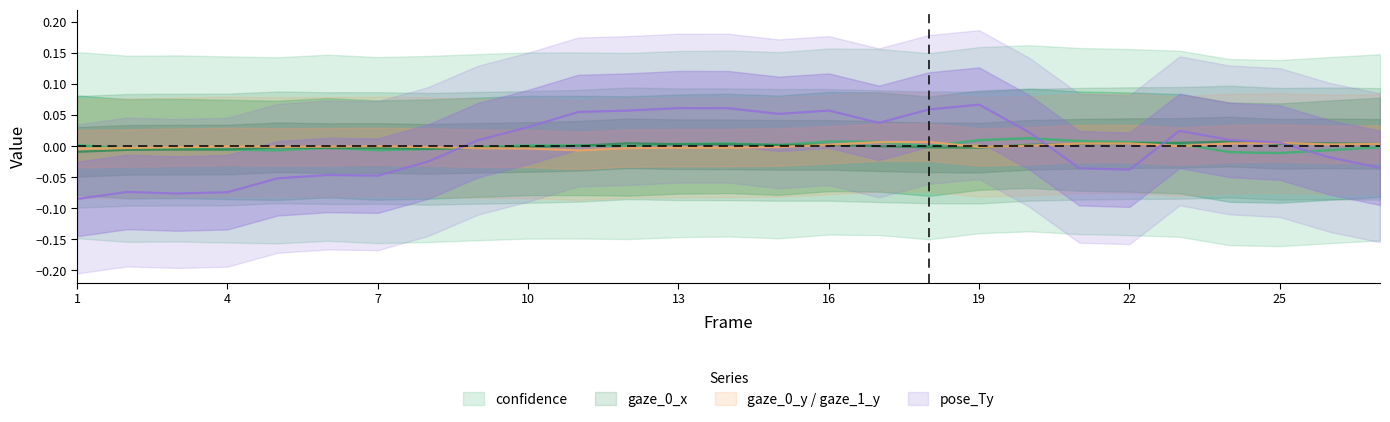

True or false: pose_Ty and confidence intersect in this chart.

True